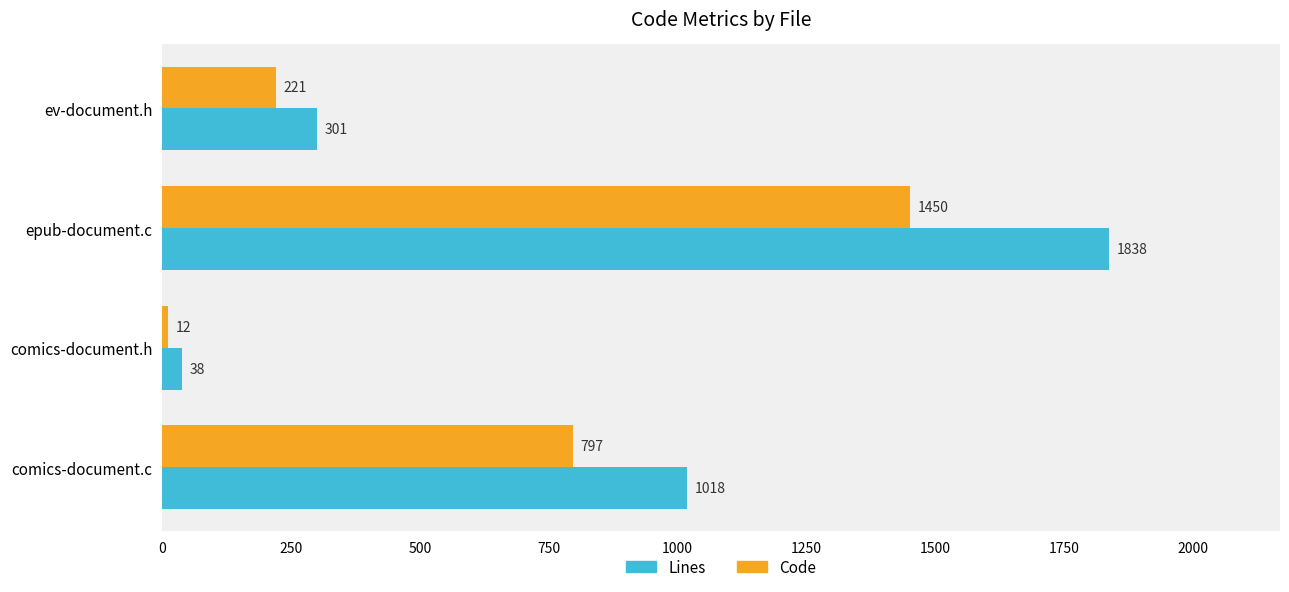

At which label does Lines reach its peak?

epub-document.c